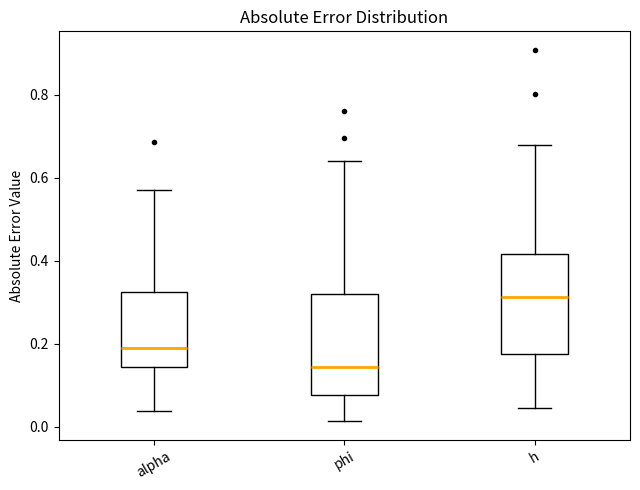

Where does the median line of the box for h sit on the y-axis? The values are not printed on the chart, so give them approximately, as read against the axis.

0.32